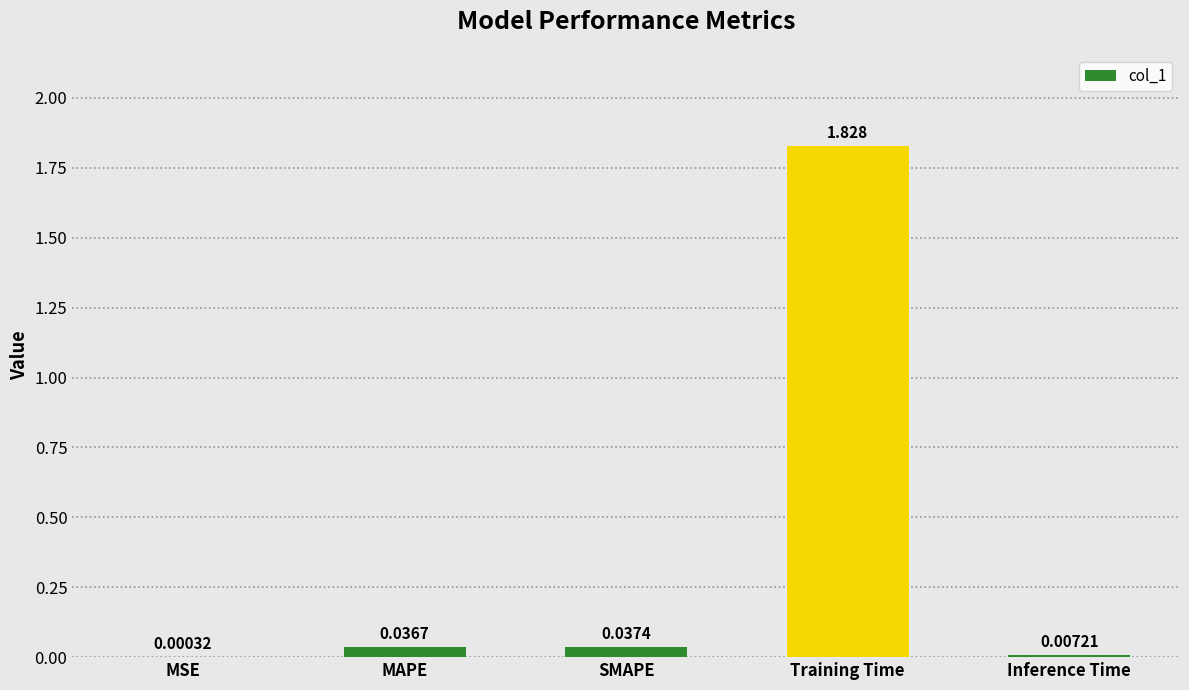

How many series are shown in this chart?

1